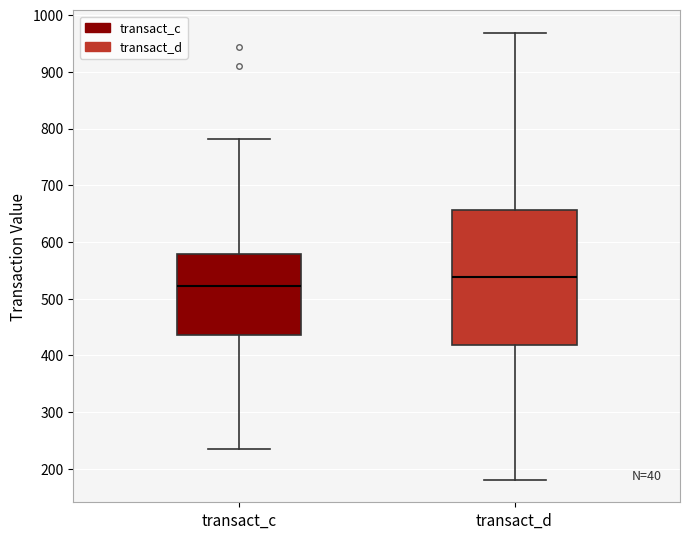

Reading left to right, transcribe this box plot: for each box, give where its median line is, the range the box spans, and where its two whiskers end, as read against the y-axis. The values are not printed on the chart, so give them approximately, as read against the axis.

transact_c: median 520, box 440 to 580, whiskers 230 to 780
transact_d: median 540, box 420 to 660, whiskers 180 to 970